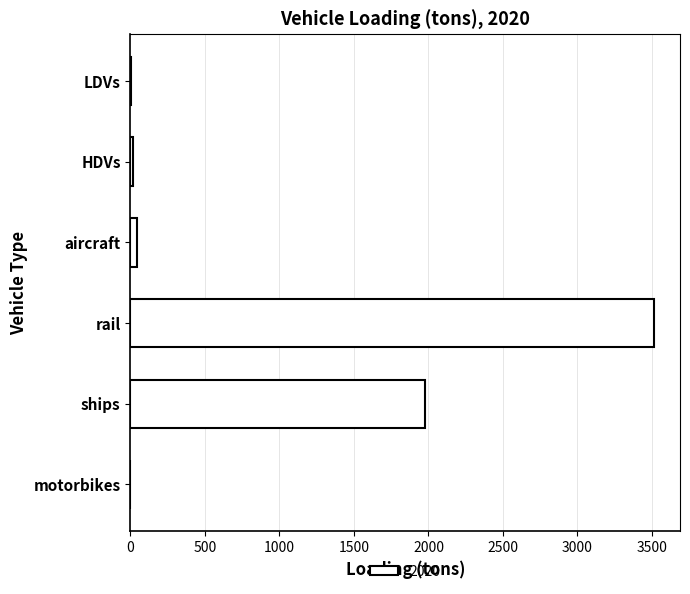

At which label is the value closest to 1756?

ships